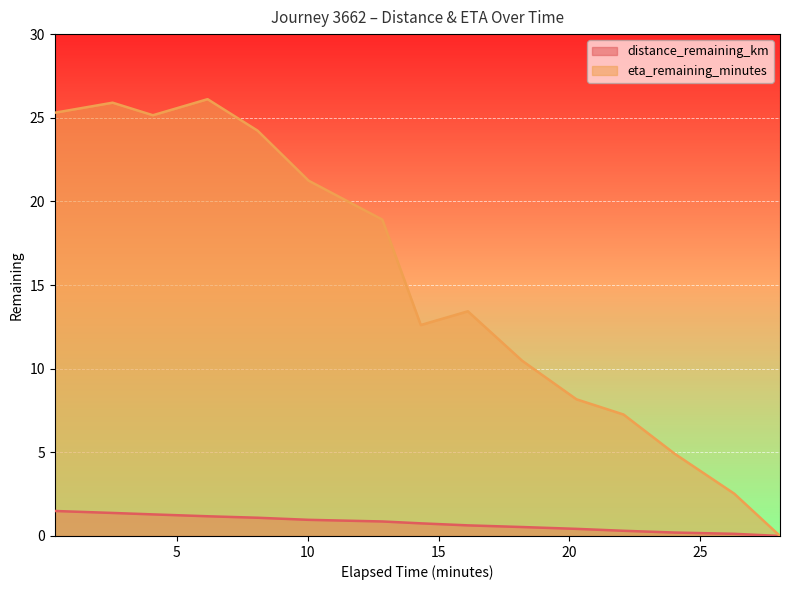

True or false: distance_remaining_km and eta_remaining_minutes intersect in this chart.

False